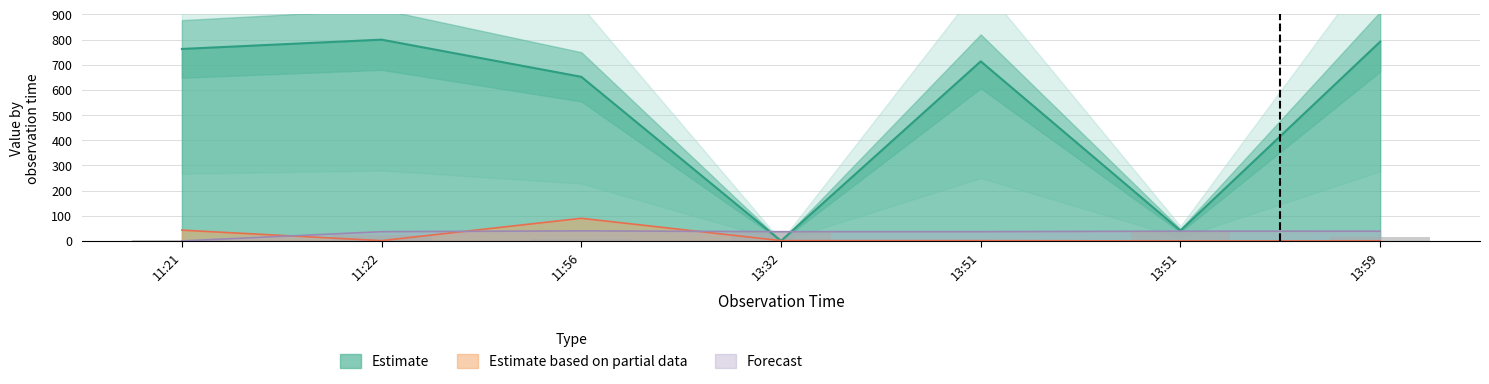

What is the label of the 5th bar from the right?

11:56